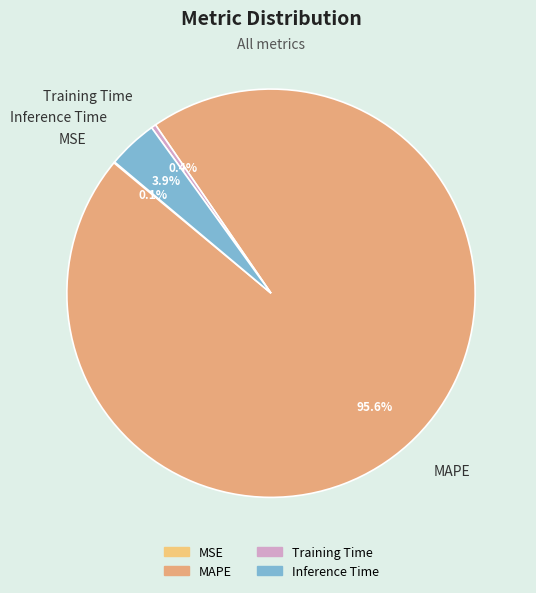

Do MAPE and Inference Time together represent more than half of the pie?

Yes